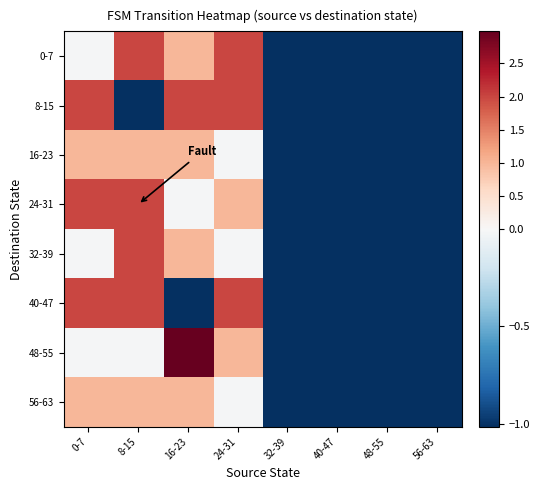

Which has a higher value, 56-63 or 16-23?

16-23